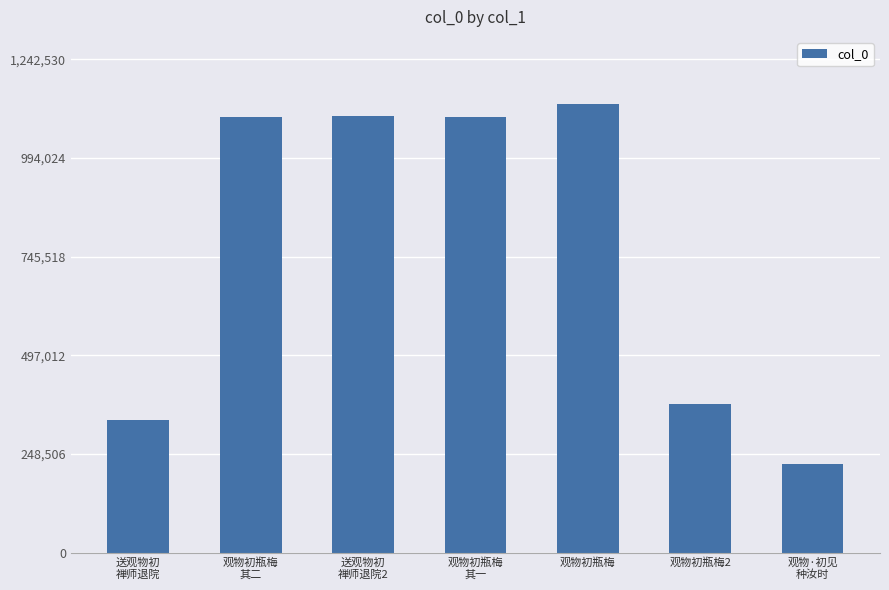

Are the bars horizontal?

No